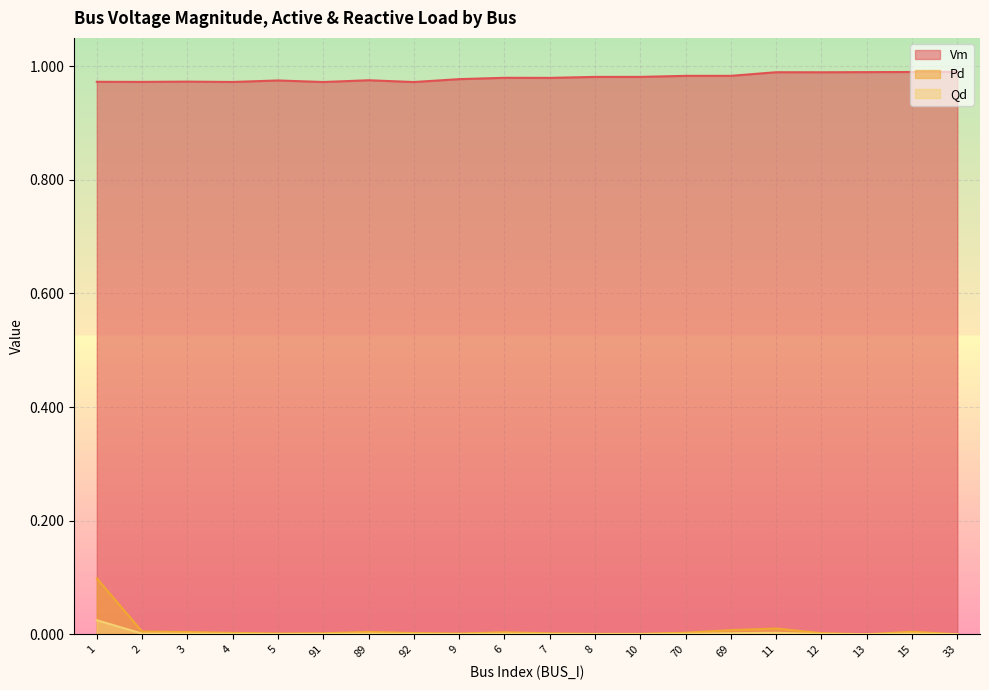

What are all the series names shown in the legend?

Vm, Pd, Qd